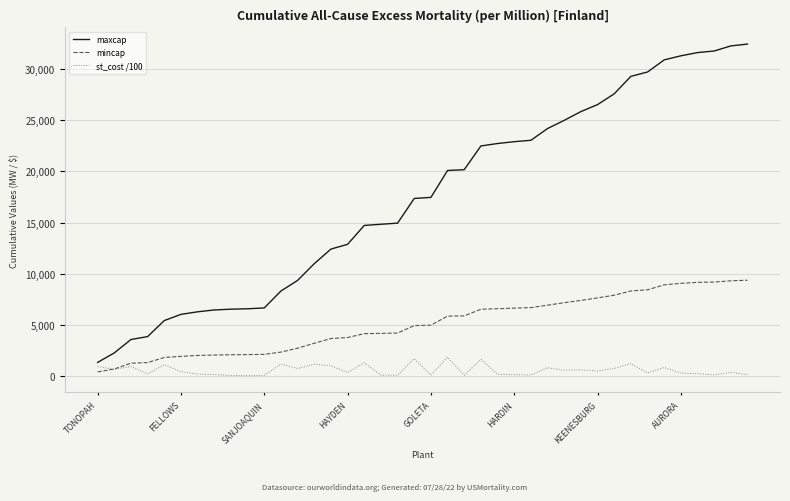

What is the greatest value displayed?

32455.4